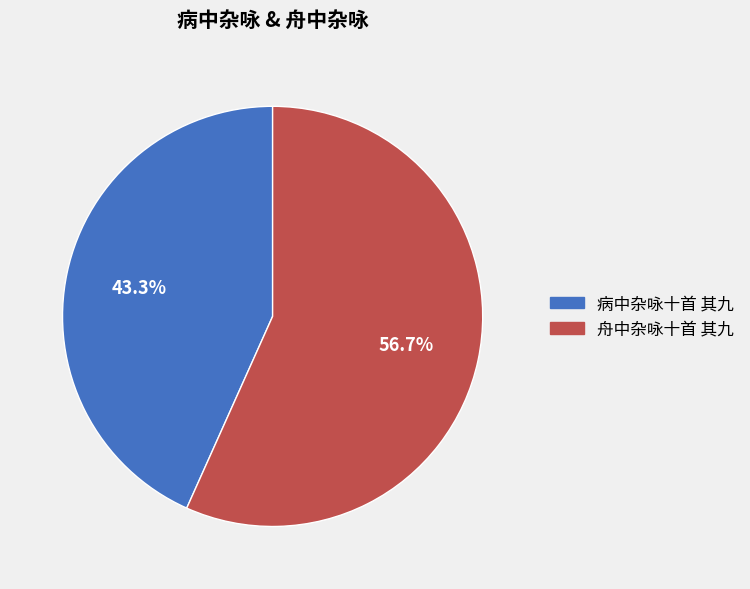

Approximately how many times larger is the value at 舟中杂咏十首 其九 compared to 病中杂咏十首 其九?

1.3